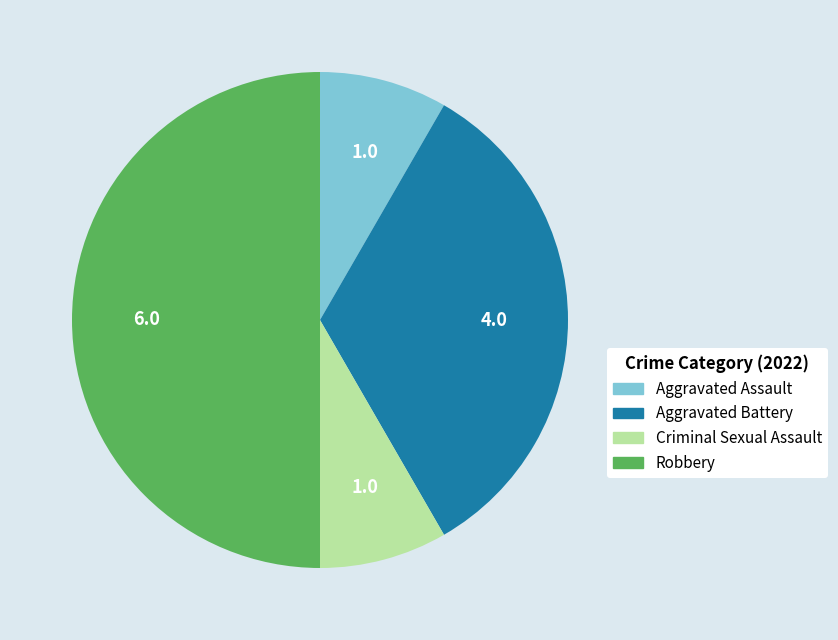

Is the sum of Aggravated Battery and Criminal Sexual Assault greater than half?

No